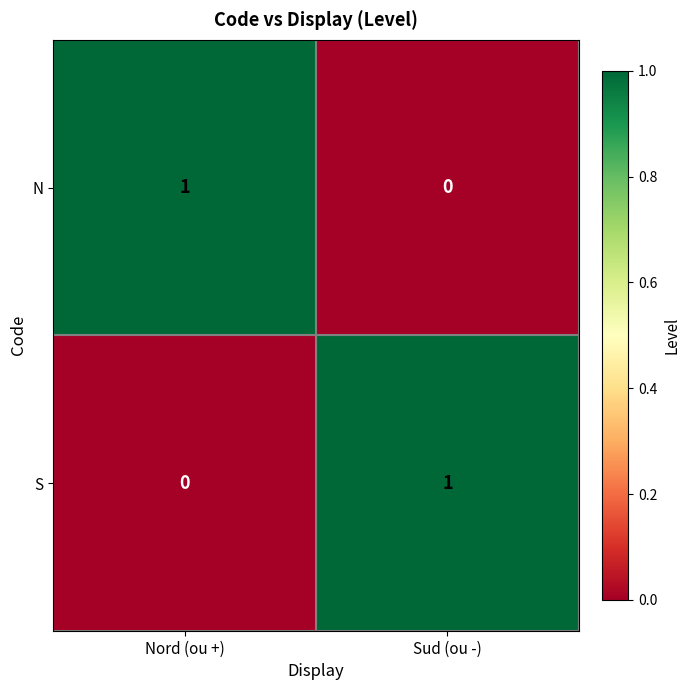

Is it true that S equals 1 at Sud (ou -)?

True